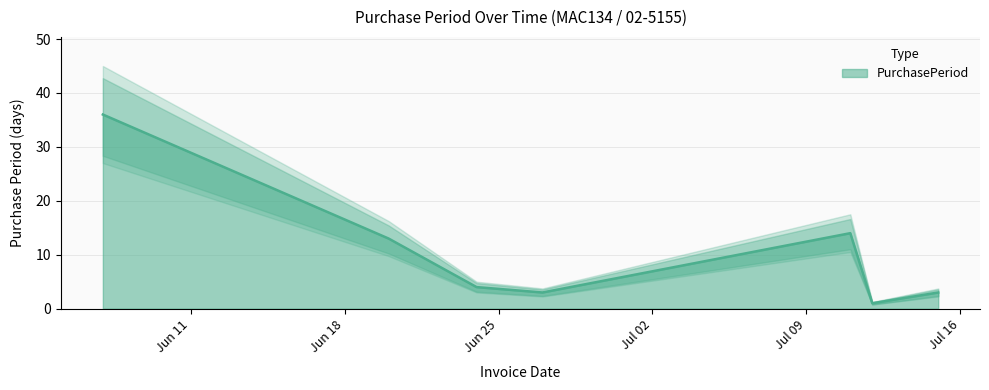

How many points are higher than both their immediate neighbors (excluding endpoints)?

1